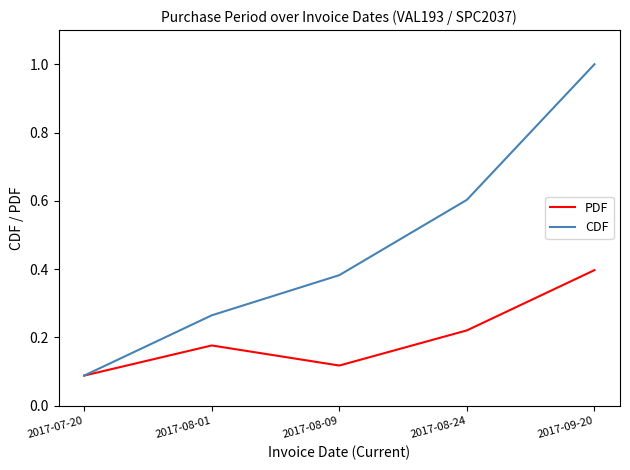

What is the total value across all series at 2017-08-24?

0.8